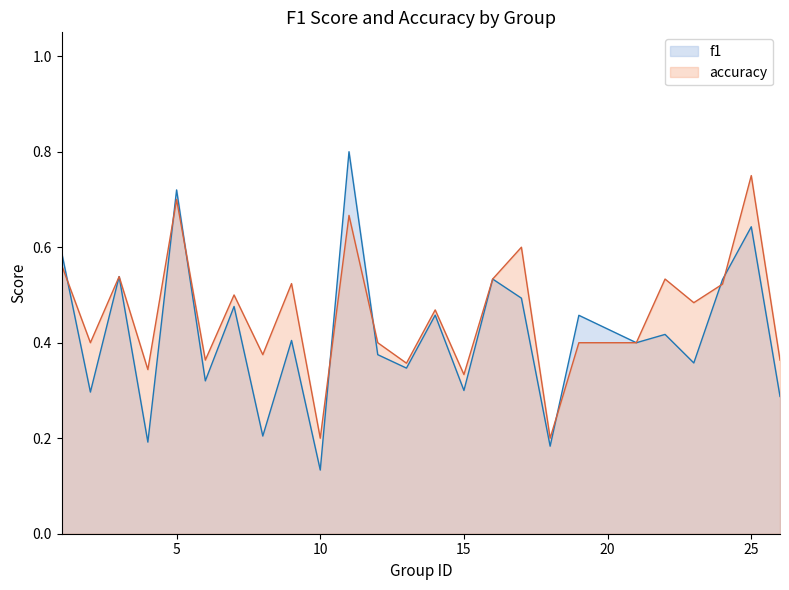

Reading right to left, transcribe all the data shown in this chart.

f1: 0.3	0.6	0.5	0.4	0.4	0.4	0.5	0.2	0.5	0.5	0.3	0.5	0.3	0.4	0.8	0.1	0.4	0.2	0.5	0.3	0.7	0.2	0.5	0.3	0.6
accuracy: 0.4	0.8	0.5	0.5	0.5	0.4	0.4	0.2	0.6	0.5	0.3	0.5	0.4	0.4	0.7	0.2	0.5	0.4	0.5	0.4	0.7	0.3	0.5	0.4	0.6